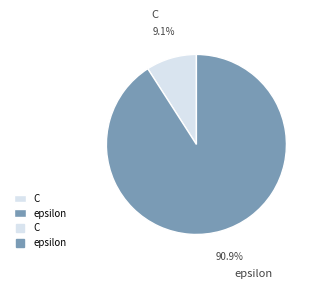

Is it true that C is 9% of the pie?

True